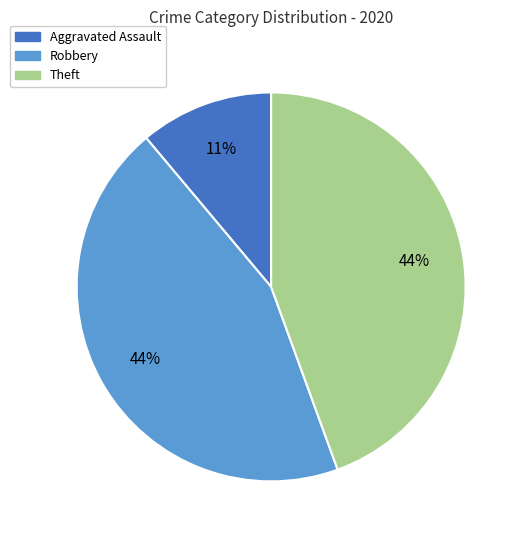

To the nearest percent, what is the average slice percentage?

33%